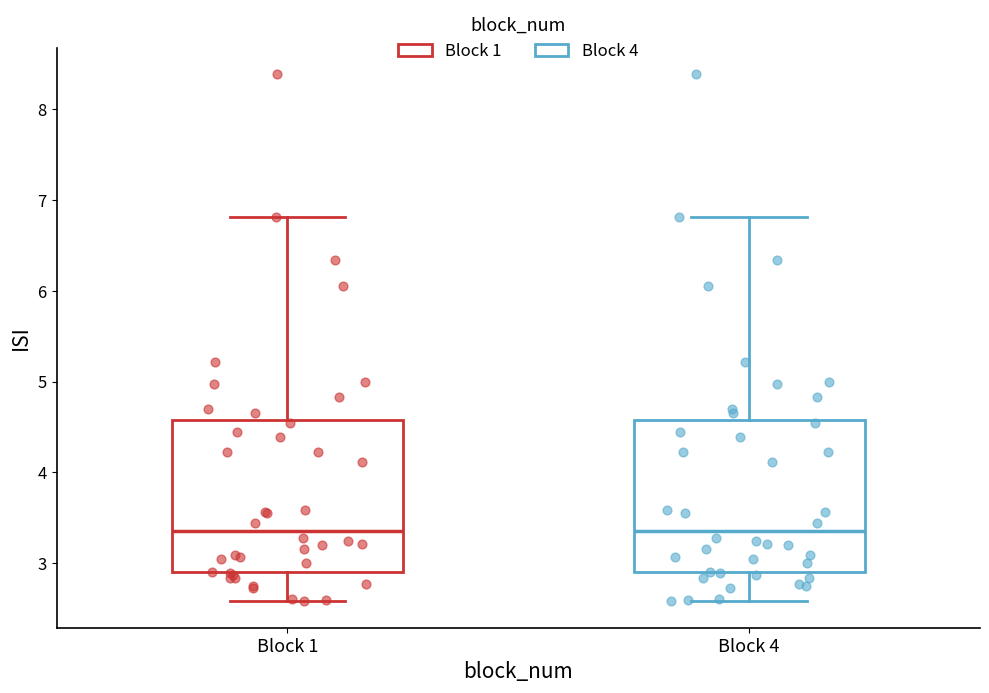

Reading left to right, transcribe this box plot: for each box, give where its median line is, the range the box spans, and where its two whiskers end, as read against the y-axis. The values are not printed on the chart, so give them approximately, as read against the axis.

Block 1: median 3.4, box 2.9 to 4.6, whiskers 2.6 to 6.8
Block 4: median 3.4, box 2.9 to 4.6, whiskers 2.6 to 6.8